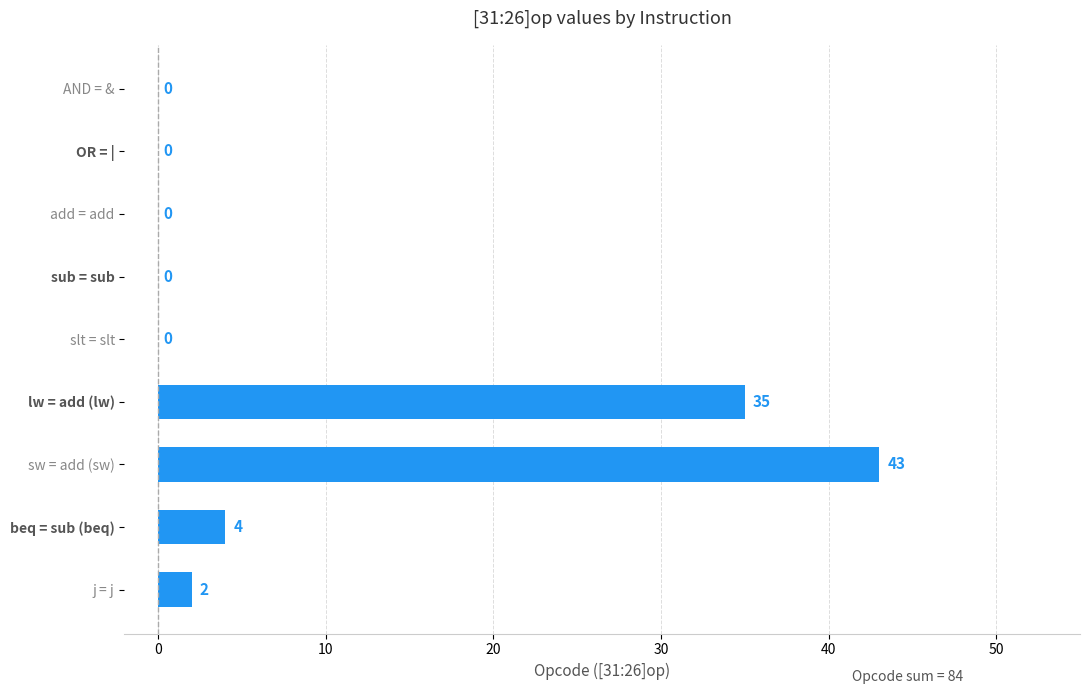

How many distinct data groups are displayed?

1